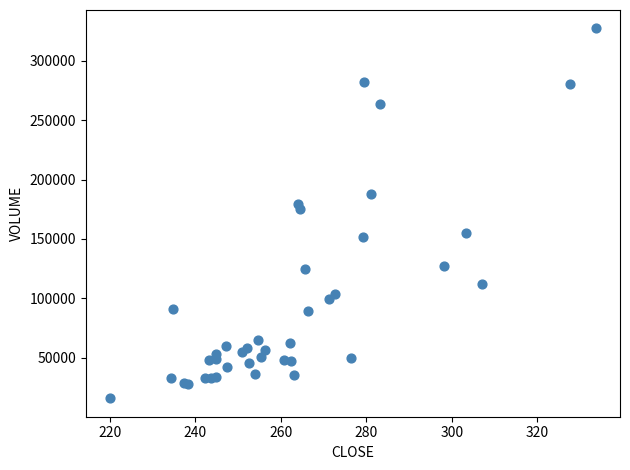

What Y value in the scatter plot is closest to 171550?

175600